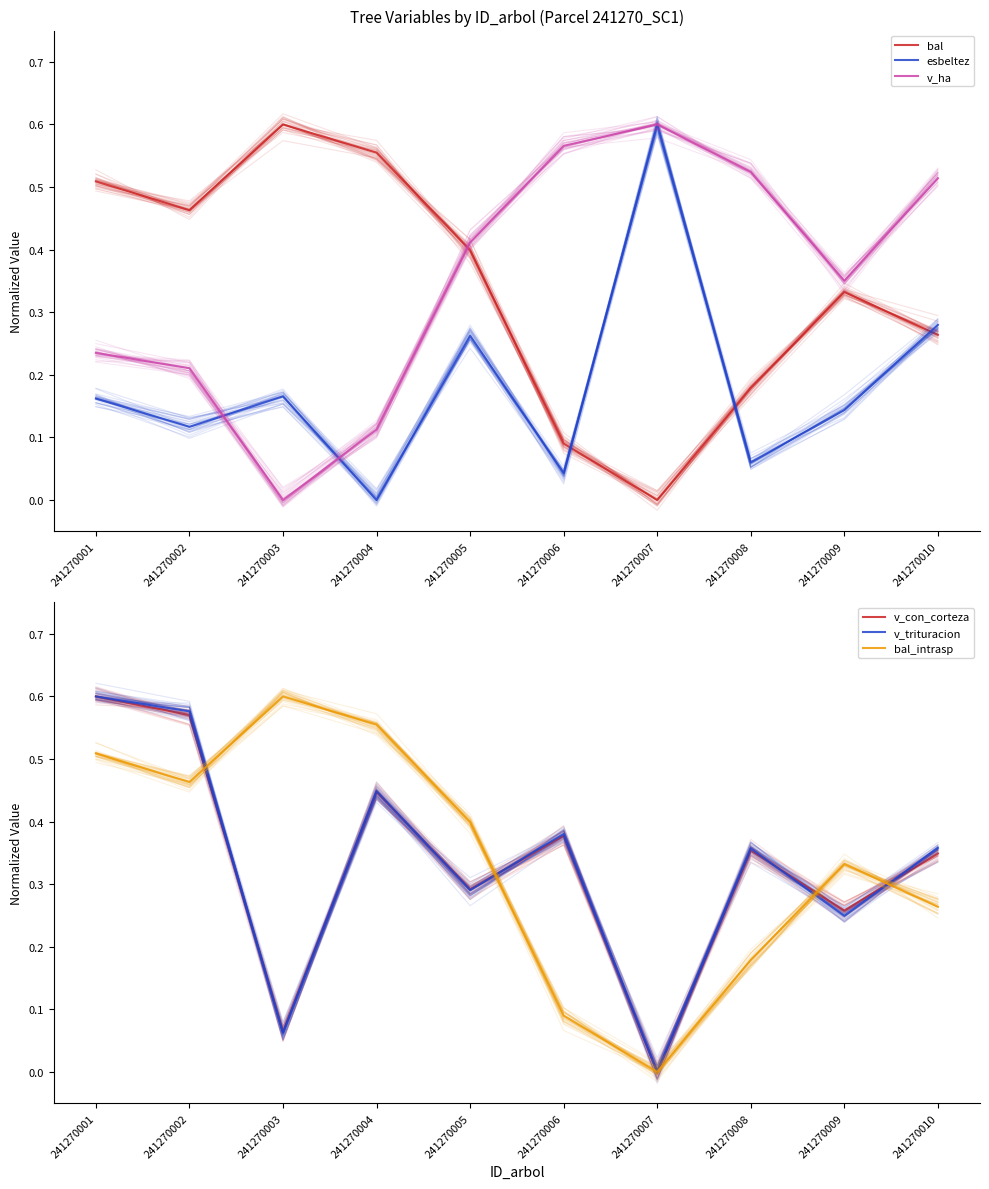

Where is the first local maximum for v_con_corteza?

241270004